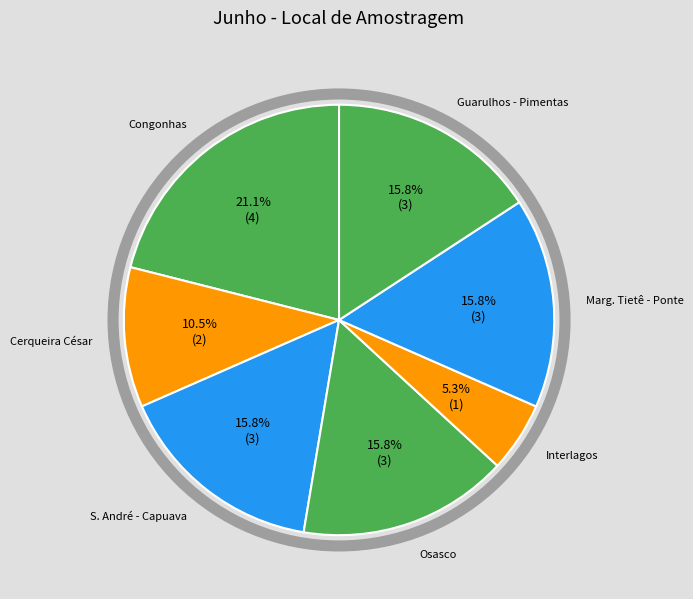

Which category has the smallest portion of the pie?

Interlagos